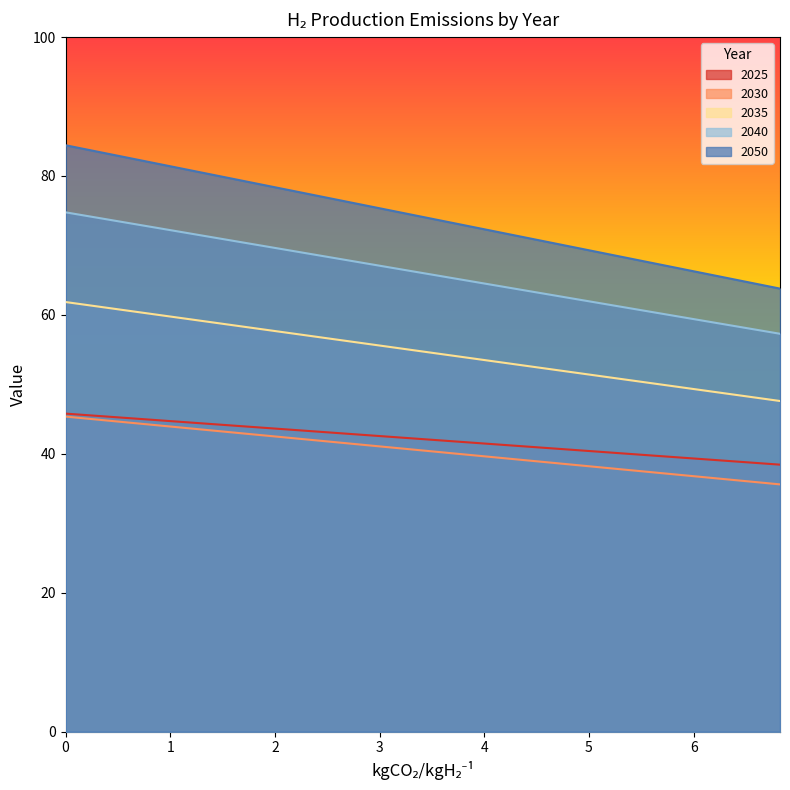

What is the average value of the 2040 series?

66.0